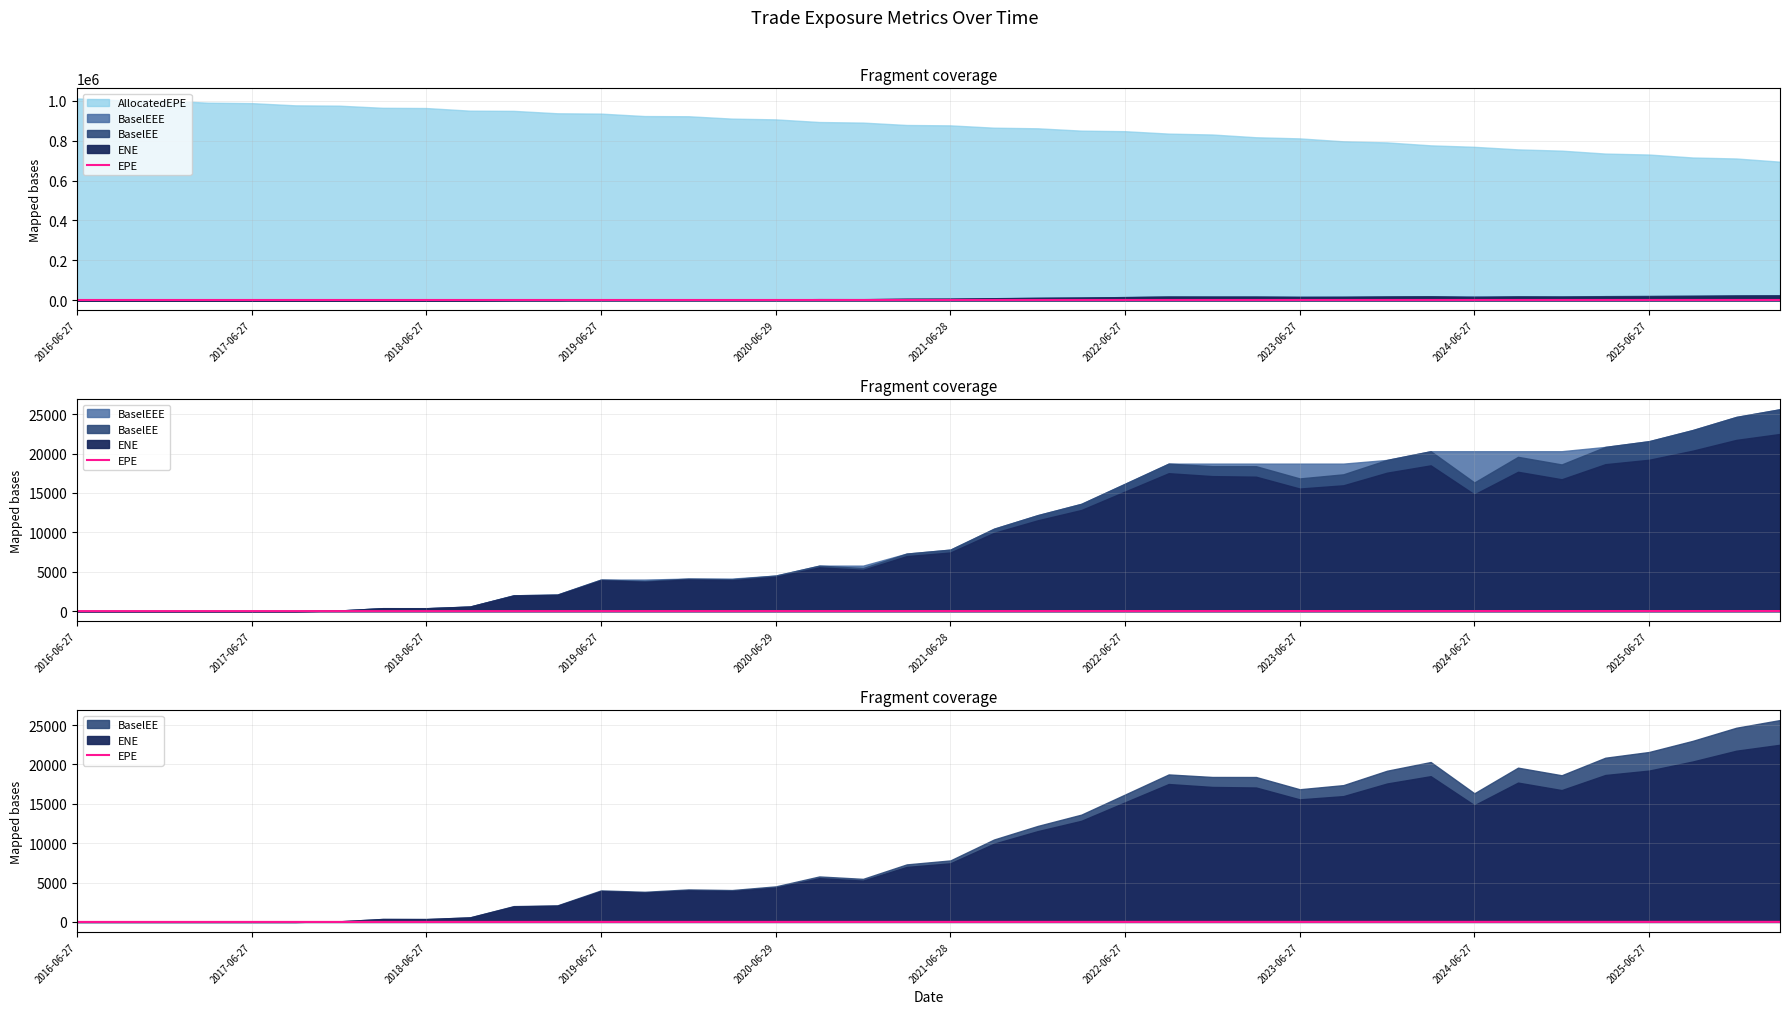

What is the ratio of the value at 36 to the value at 25?

1.4